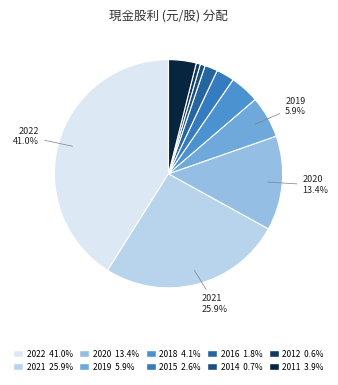

Is the sum of 2011 and 2016 greater than half?

No